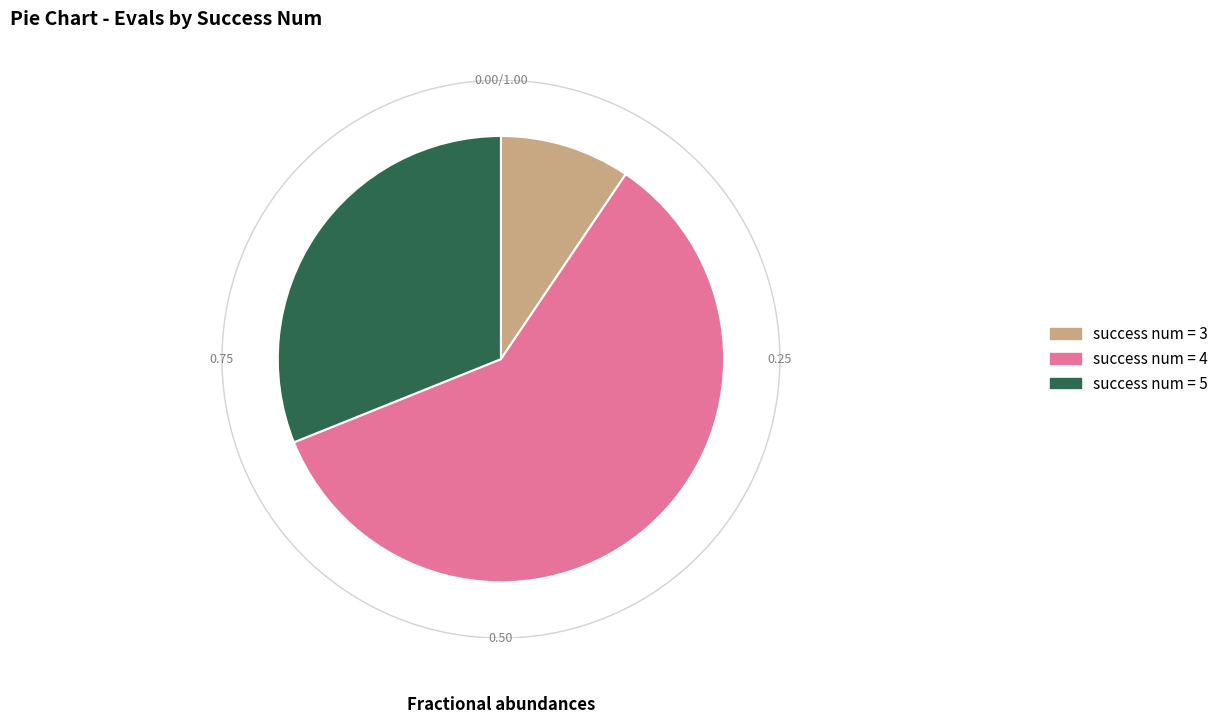

Does 5 represent more than half of the total?

No